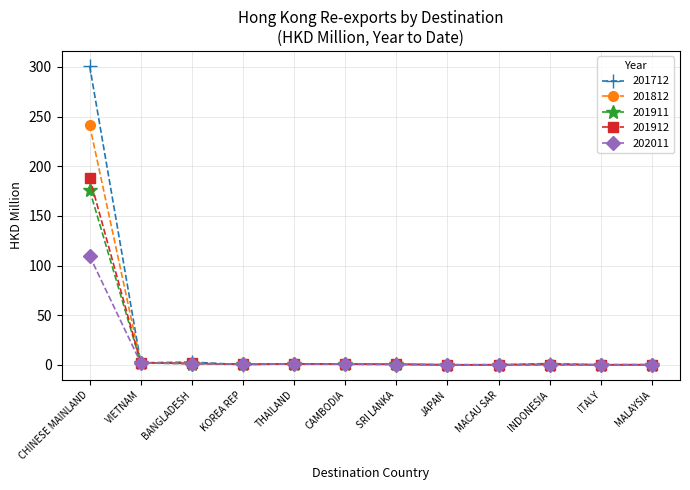

True or false: 201812 has a value of 354.2 at CHINESE MAINLAND.

False